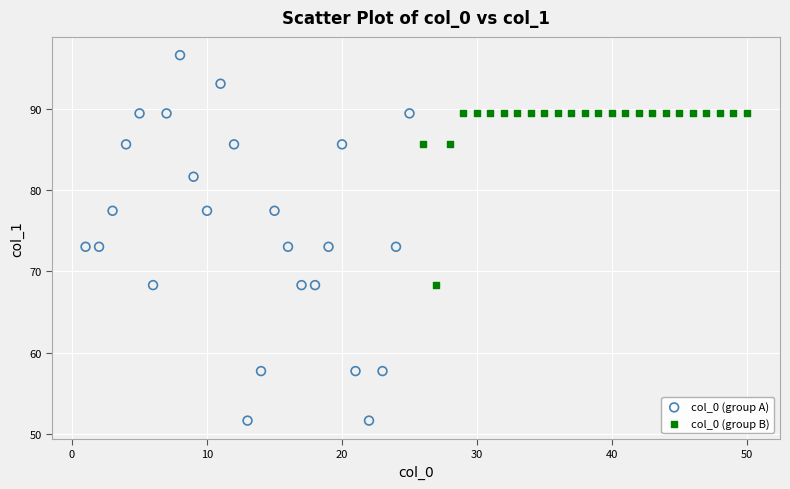

Which series has the widest spread of Y values?

col_0 (group A)